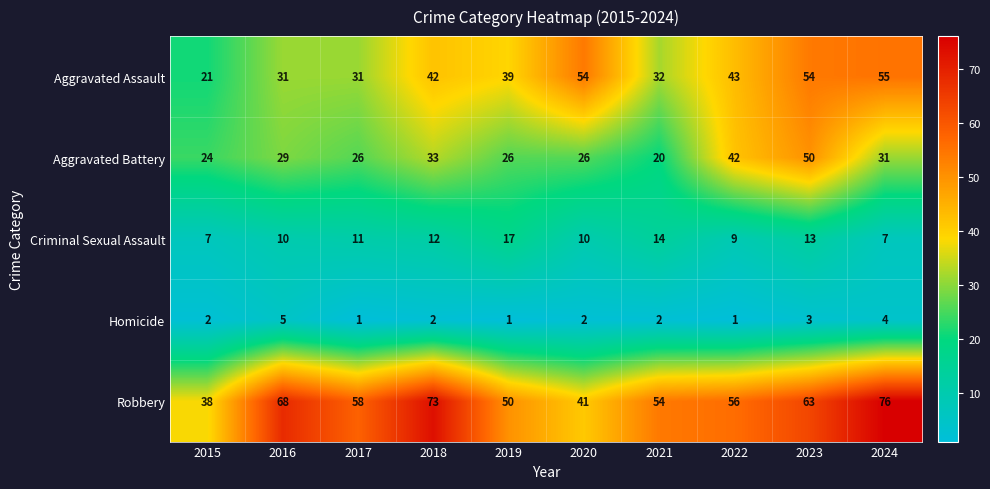

The value of Criminal Sexual Assault at 2019 is 17. True or false?

True